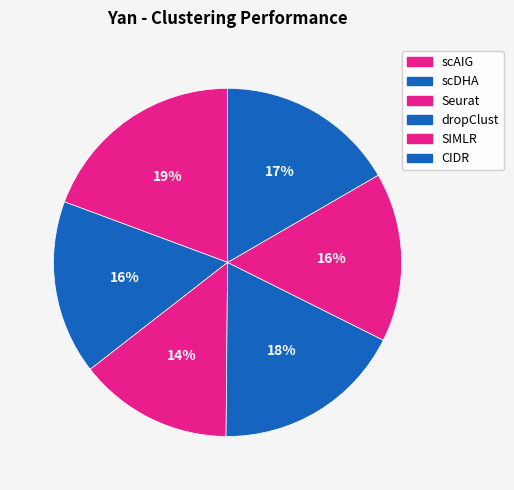

Does any single category account for the majority?

No